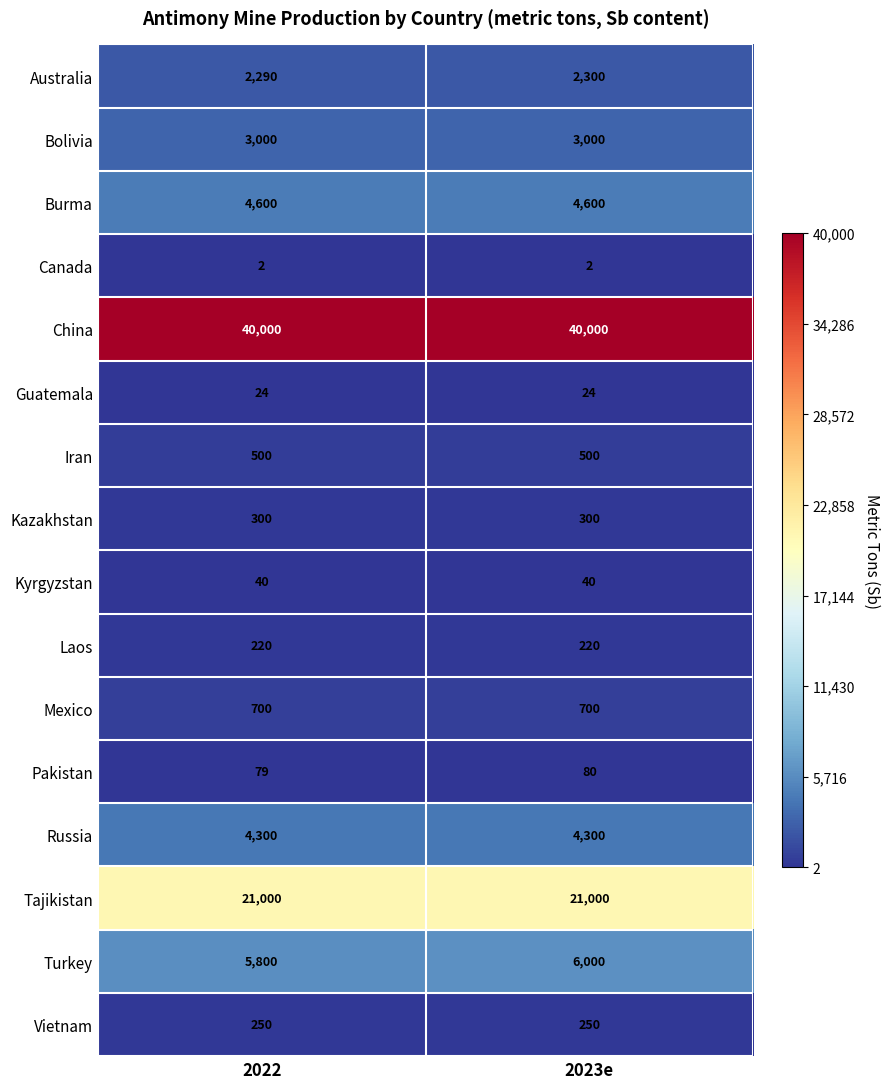

The value of Tajikistan at 2022 is 21000. True or false?

True